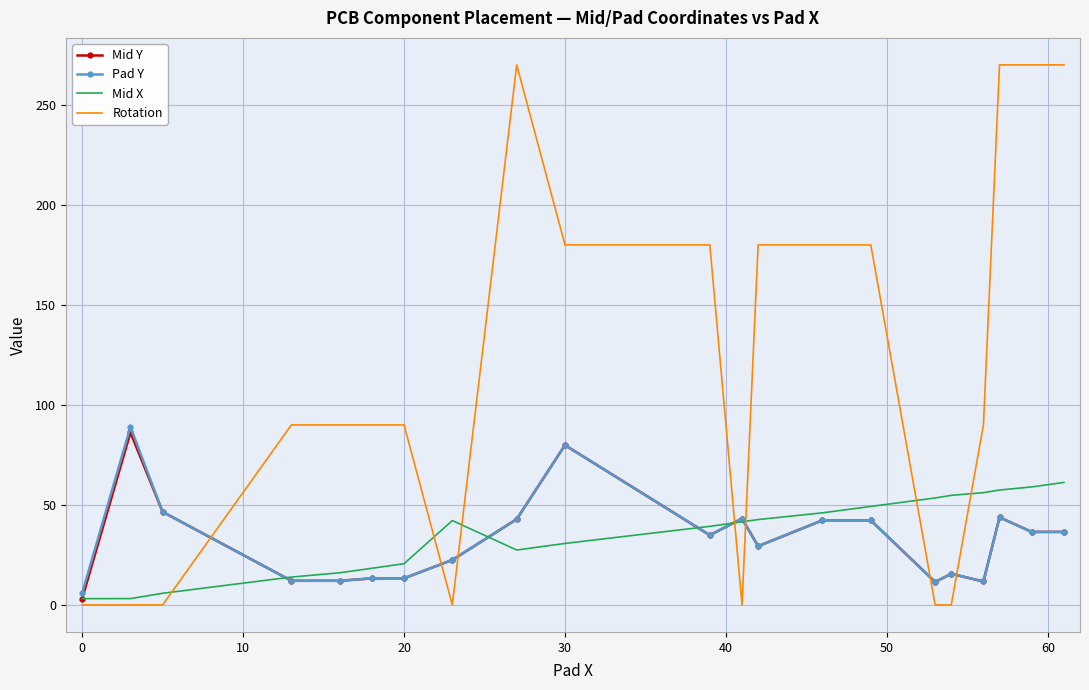

True or false: Mid X and Rotation cross at least once.

True